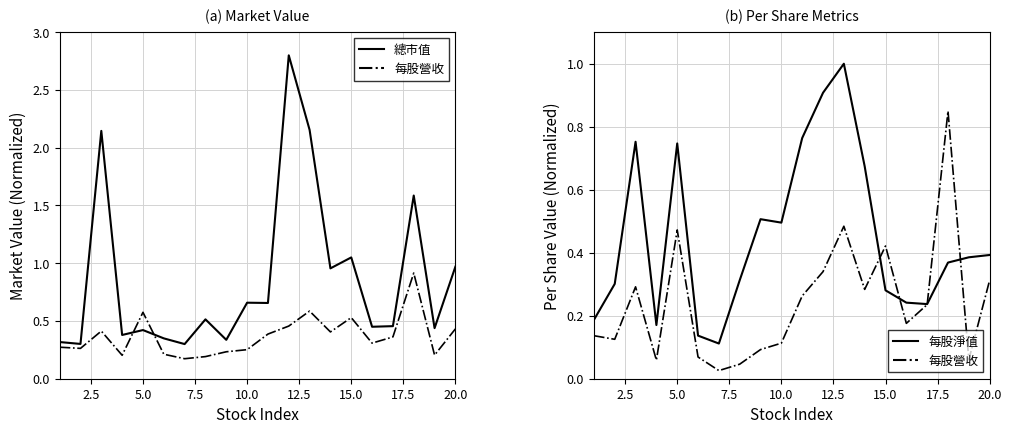

Is this an area chart (filled region under the line)?

No